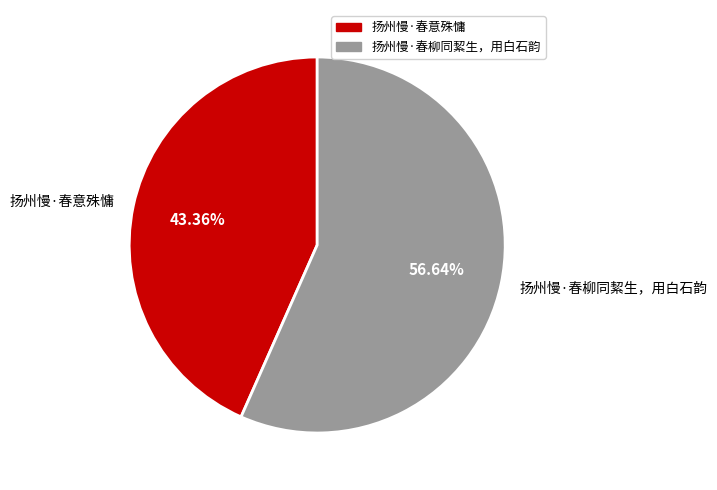

What is the largest slice in the pie chart?

扬州慢·春柳同絜生，用白石韵